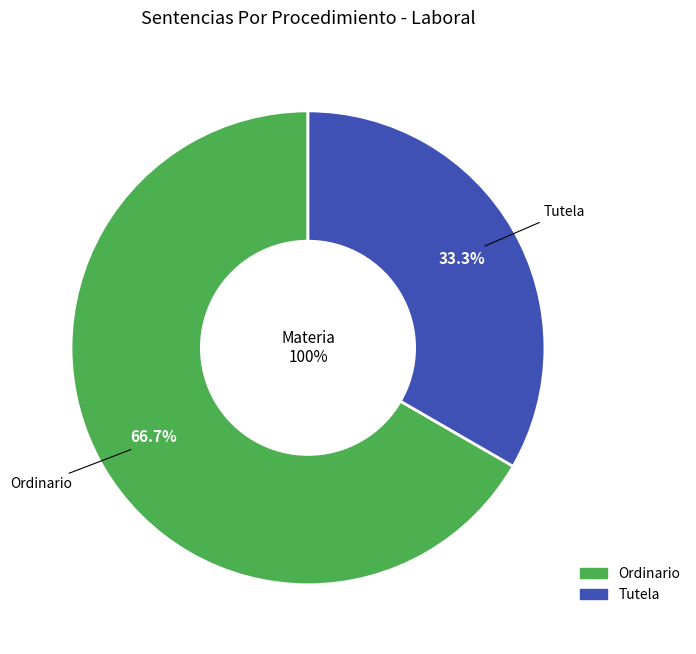

What is the smallest slice in the pie chart?

Tutela